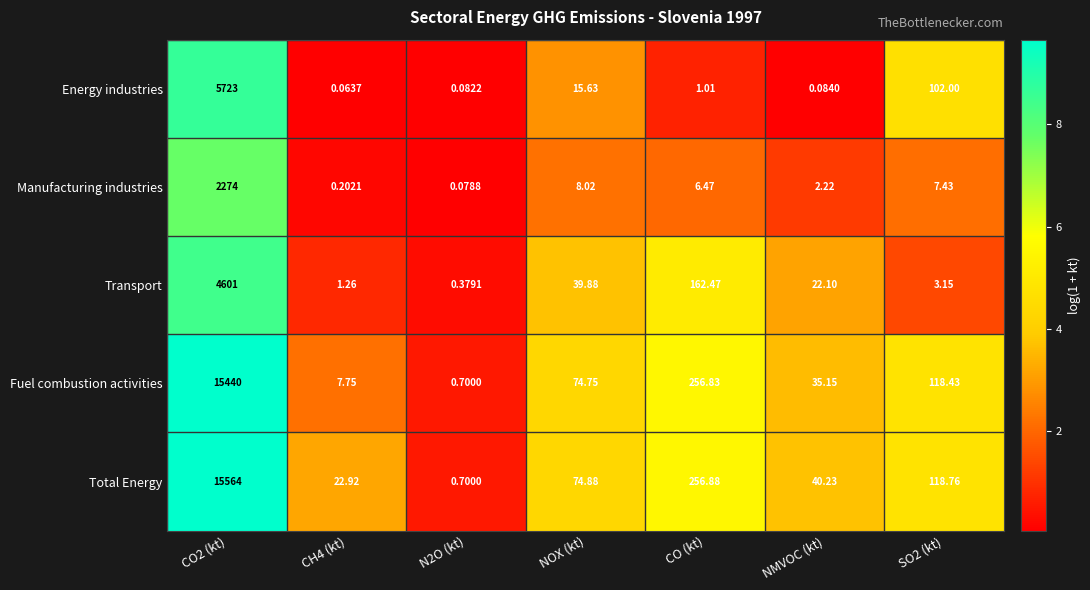

At which label is Transport closest to 2300?

CO (kt)